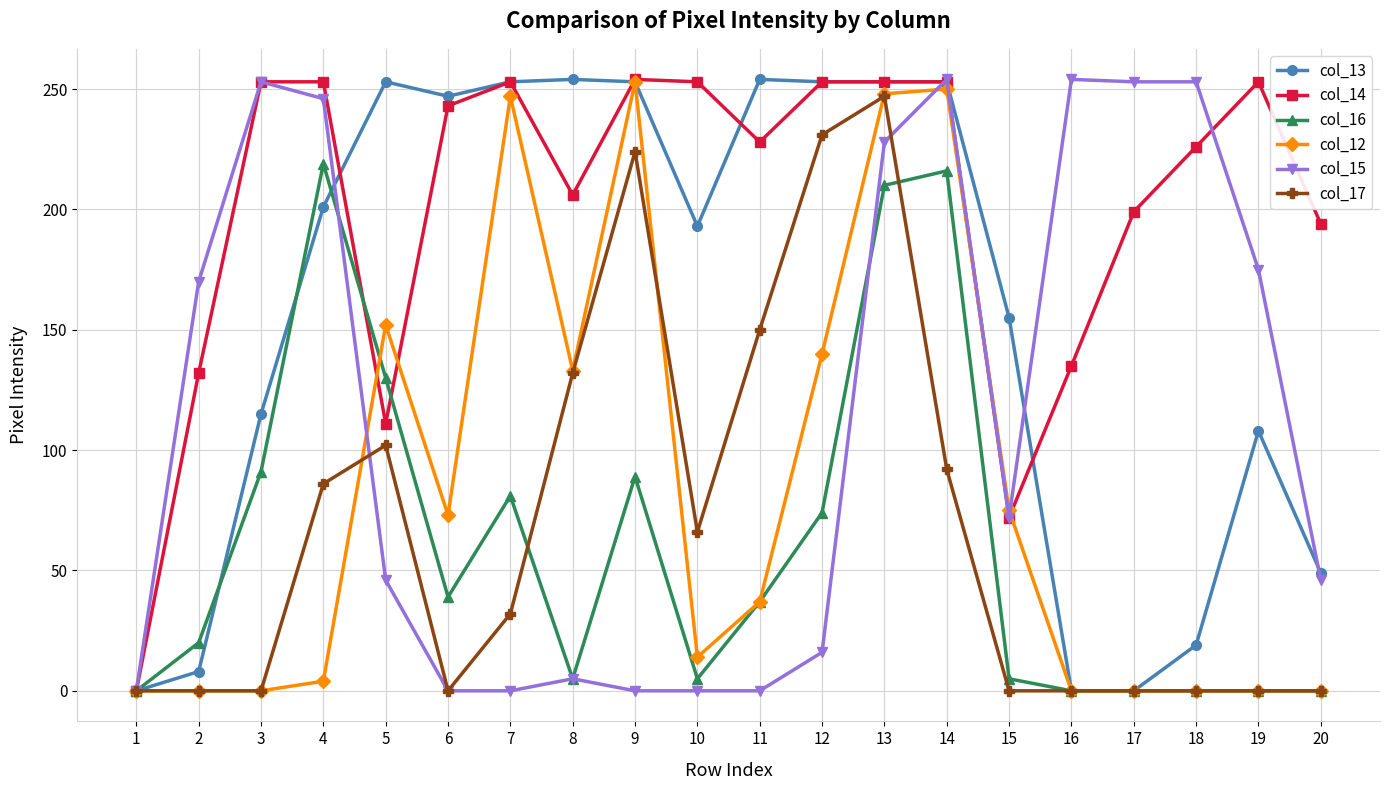

What is the maximum value for col_16?

219